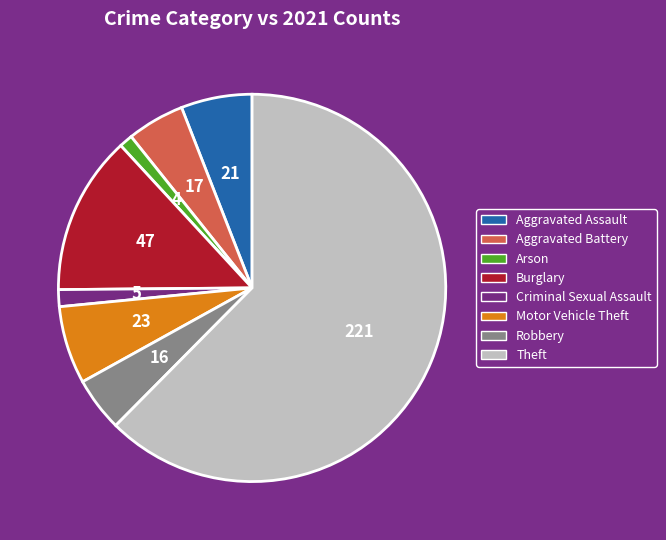

Which slice is the largest?

Theft